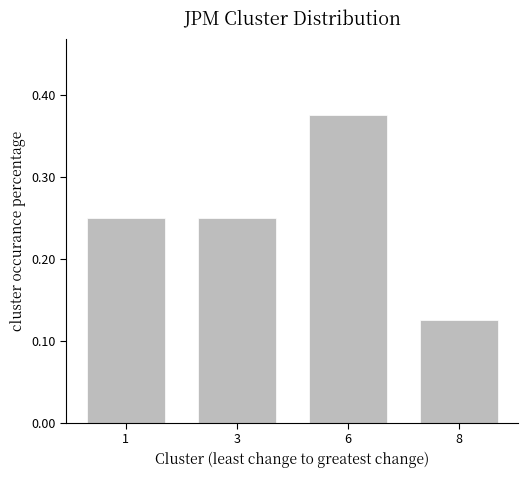

Are the bars horizontal?

No